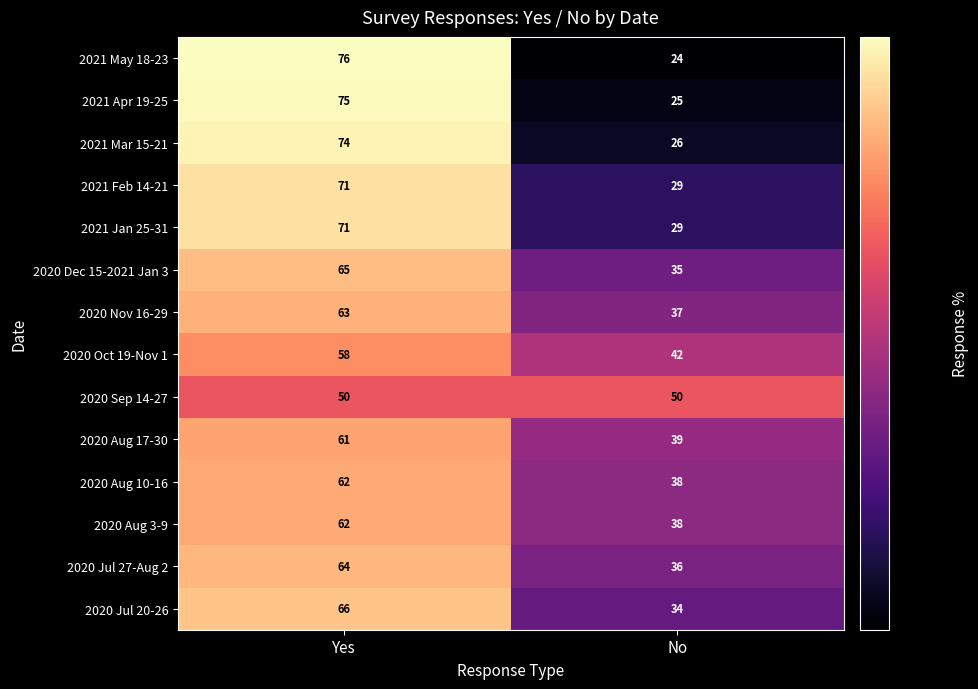

What is the difference between the highest and lowest values at Yes?

26